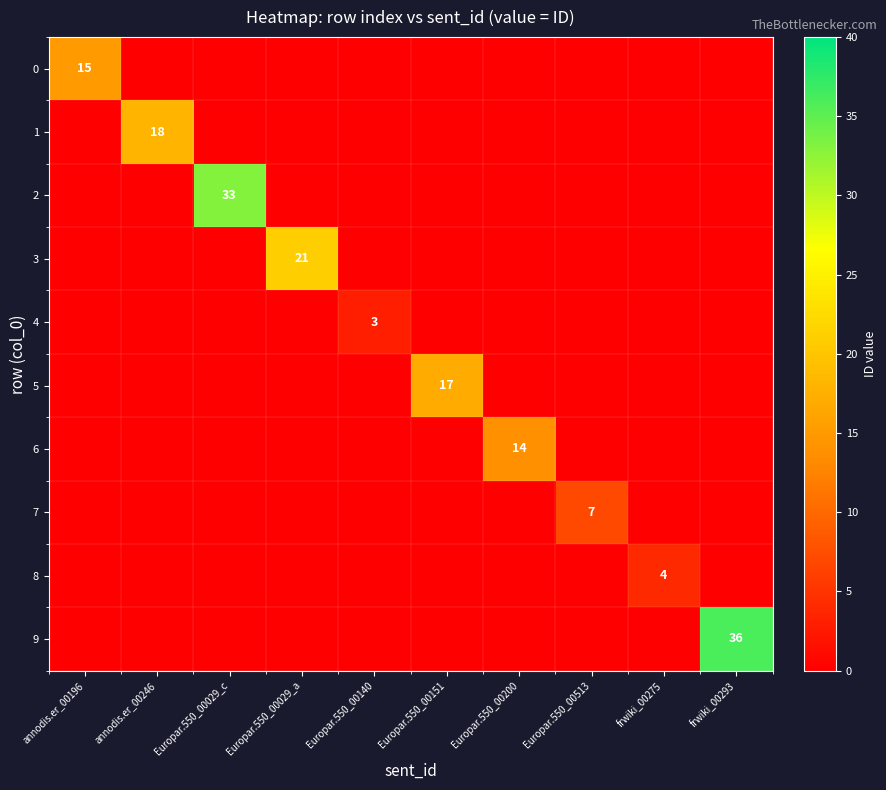

The 5 series shows 17 at Europar.550_00151. True or false?

True